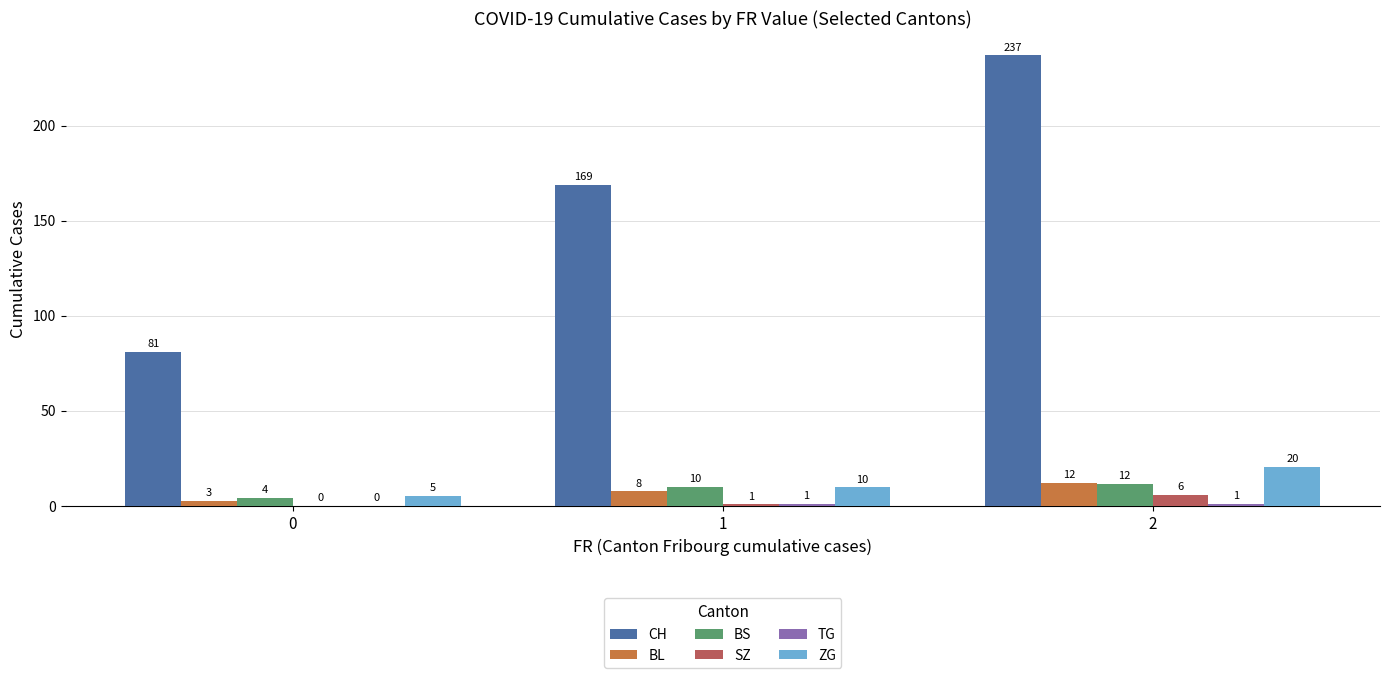

What is the total value across all series at 2?

288.0